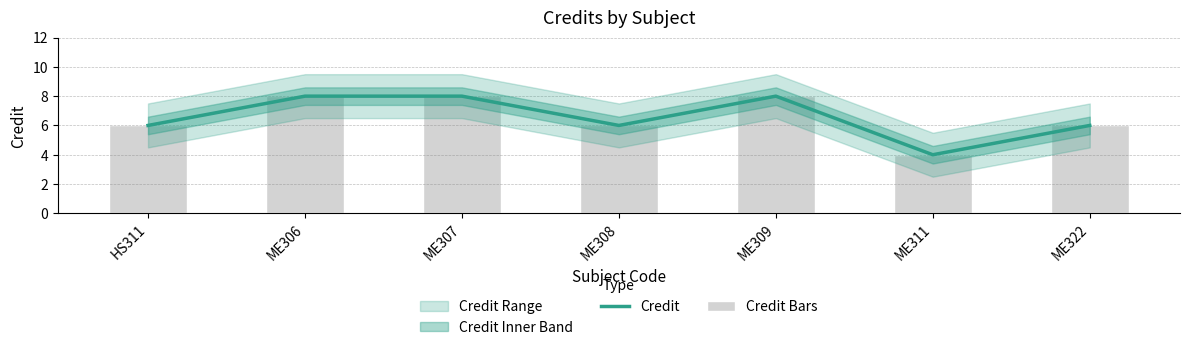

Which has a higher value, ME306 or ME311?

ME306